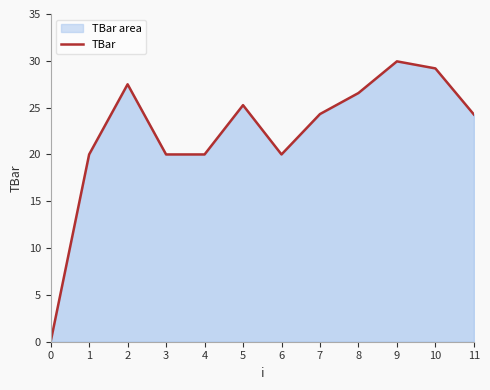

Reading left to right, transcribe all the data shown in this chart.

0.0	20.0	27.5	20.0	20.0	25.3	20.0	24.3	26.6	29.9	29.2	24.3